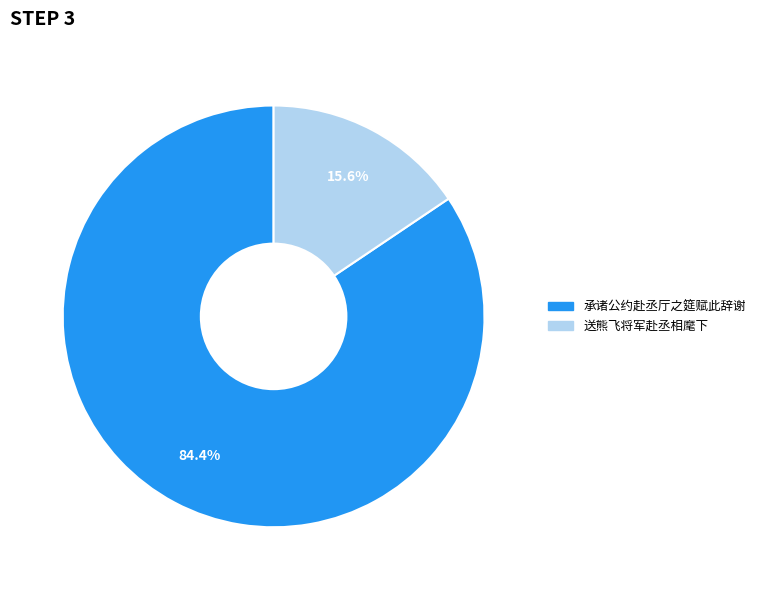

To the nearest percent, what portion does 承诸公约赴丞厅之筵赋此辞谢 represent?

84%